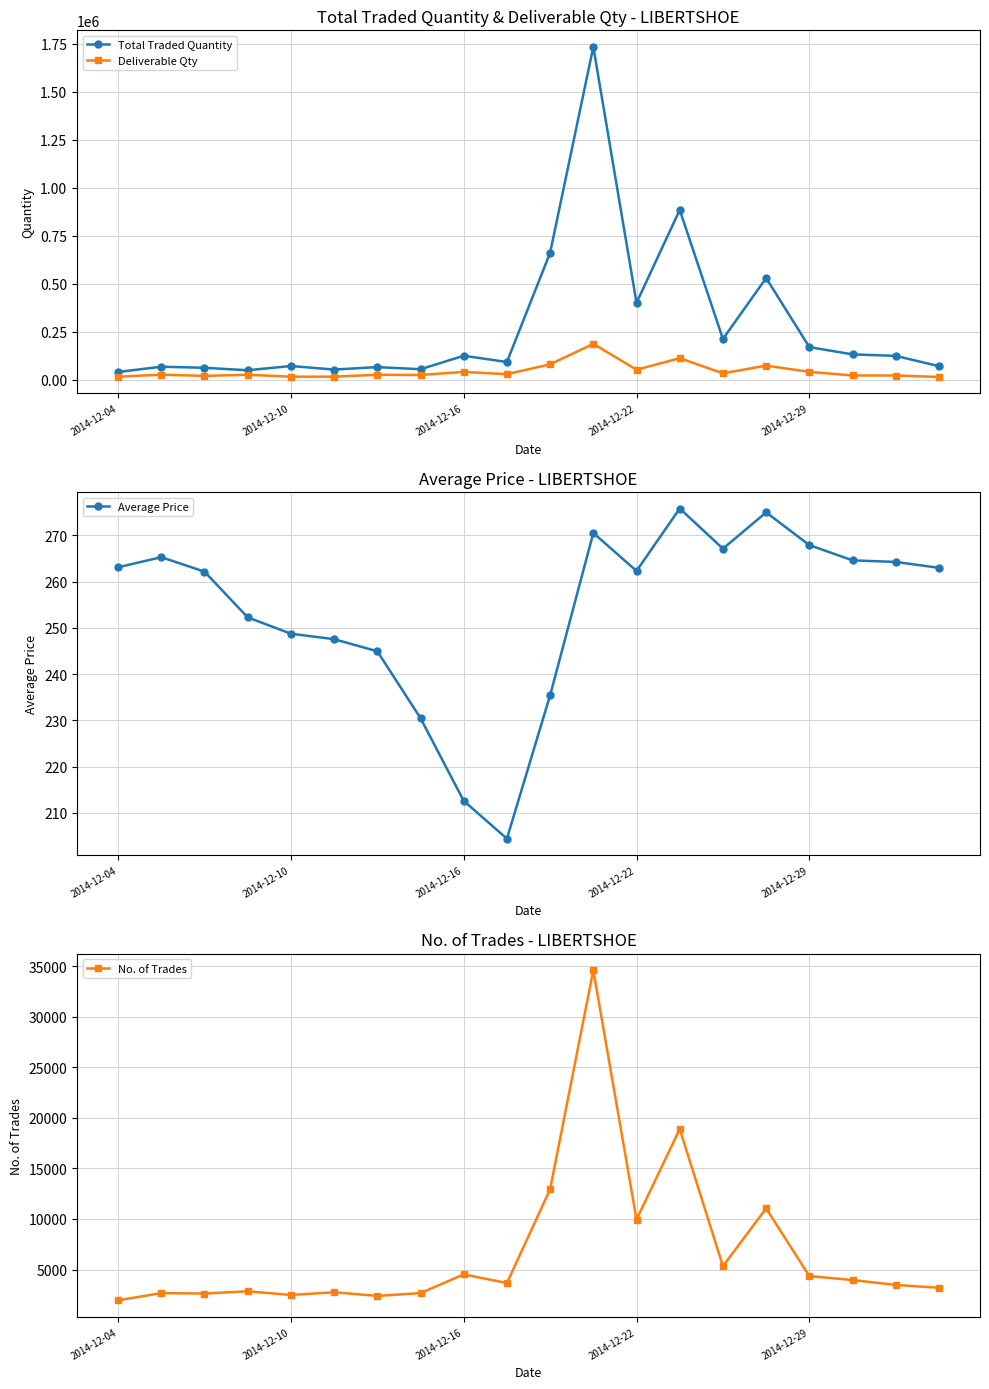

Between 13 and 2014-12-04, which is larger?

13